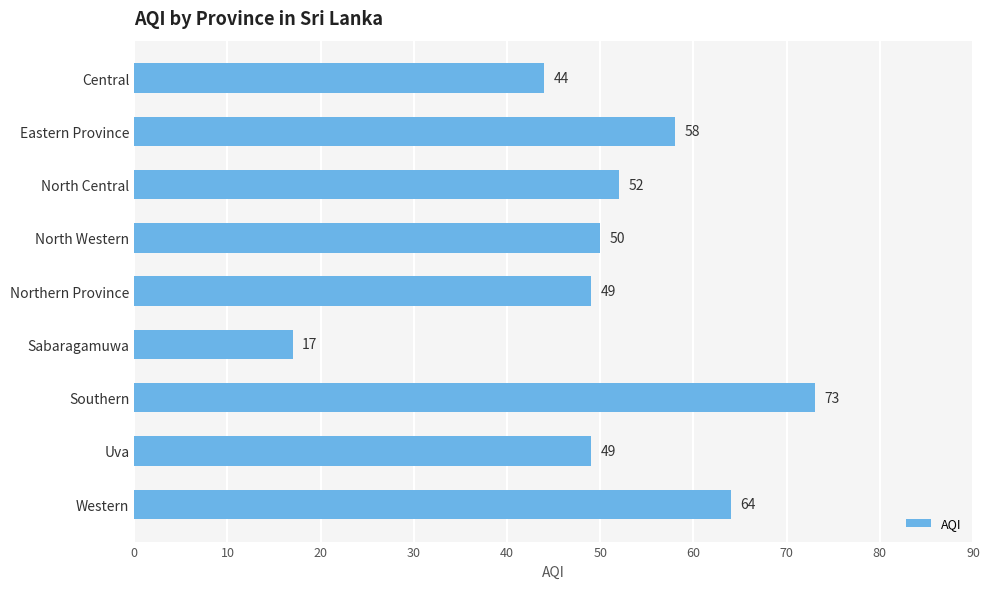

Which category has the lowest value across all series?

Sabaragamuwa